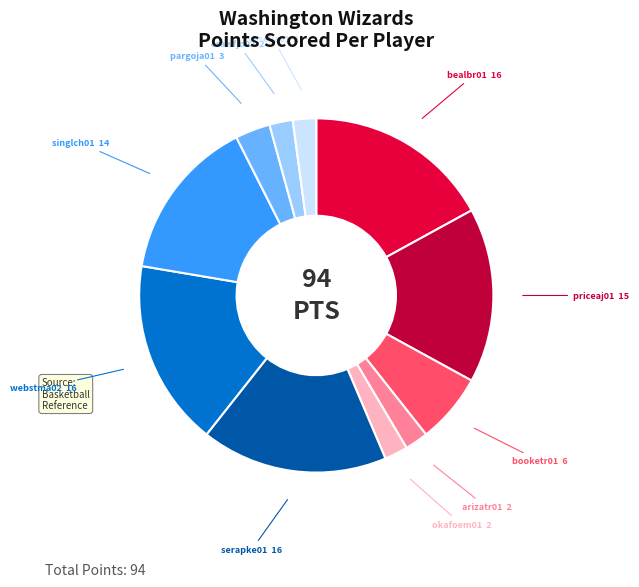

What is the ratio of the value at bealbr01 to the value at okafoem01?

8.0